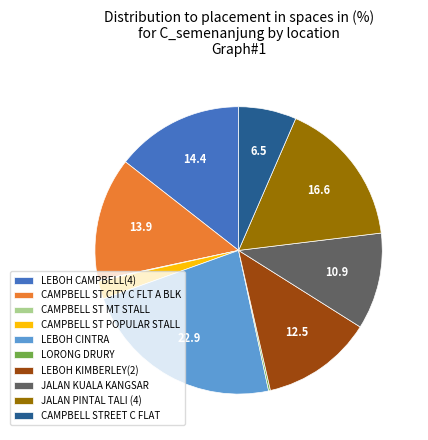

Which slice is the largest?

LEBOH CINTRA